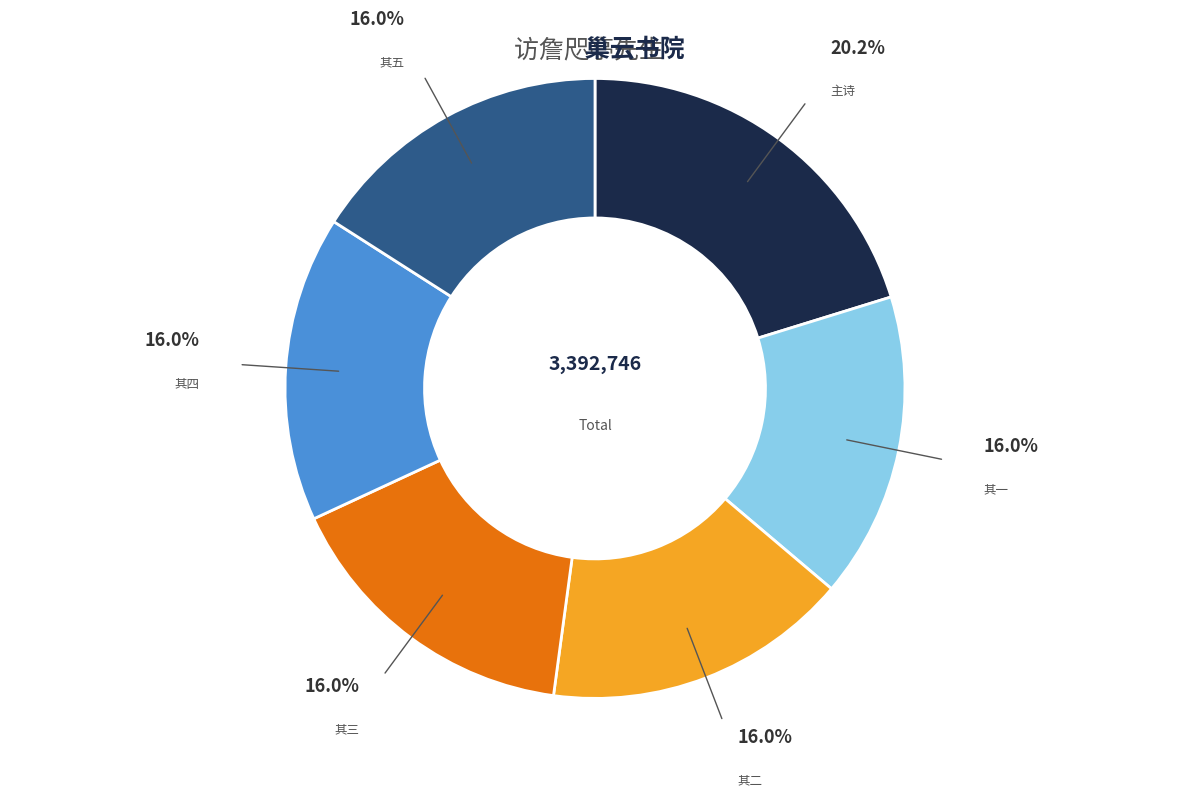

Which category has the biggest portion of the pie?

主诗